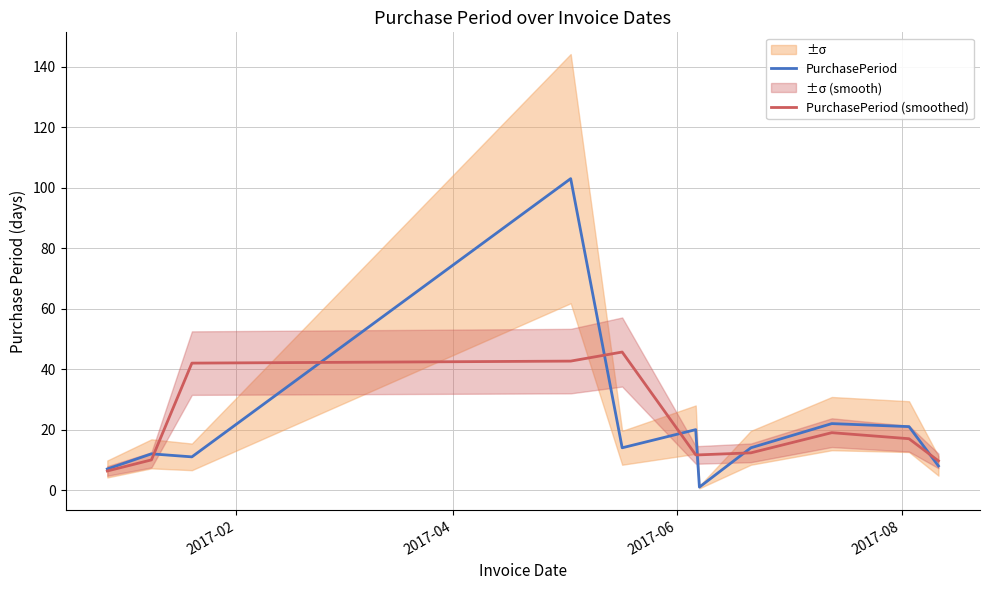

What is the minimum value for PurchasePeriod (smoothed)?

6.3